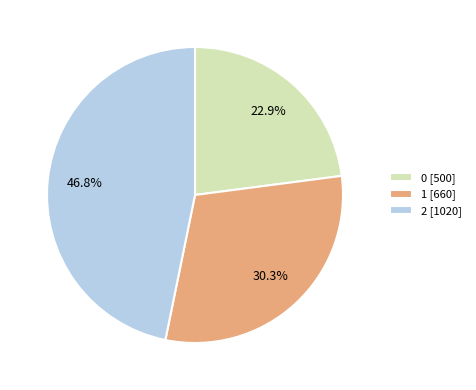

Approximately how many times larger is the value at 0 compared to 2?

0.5